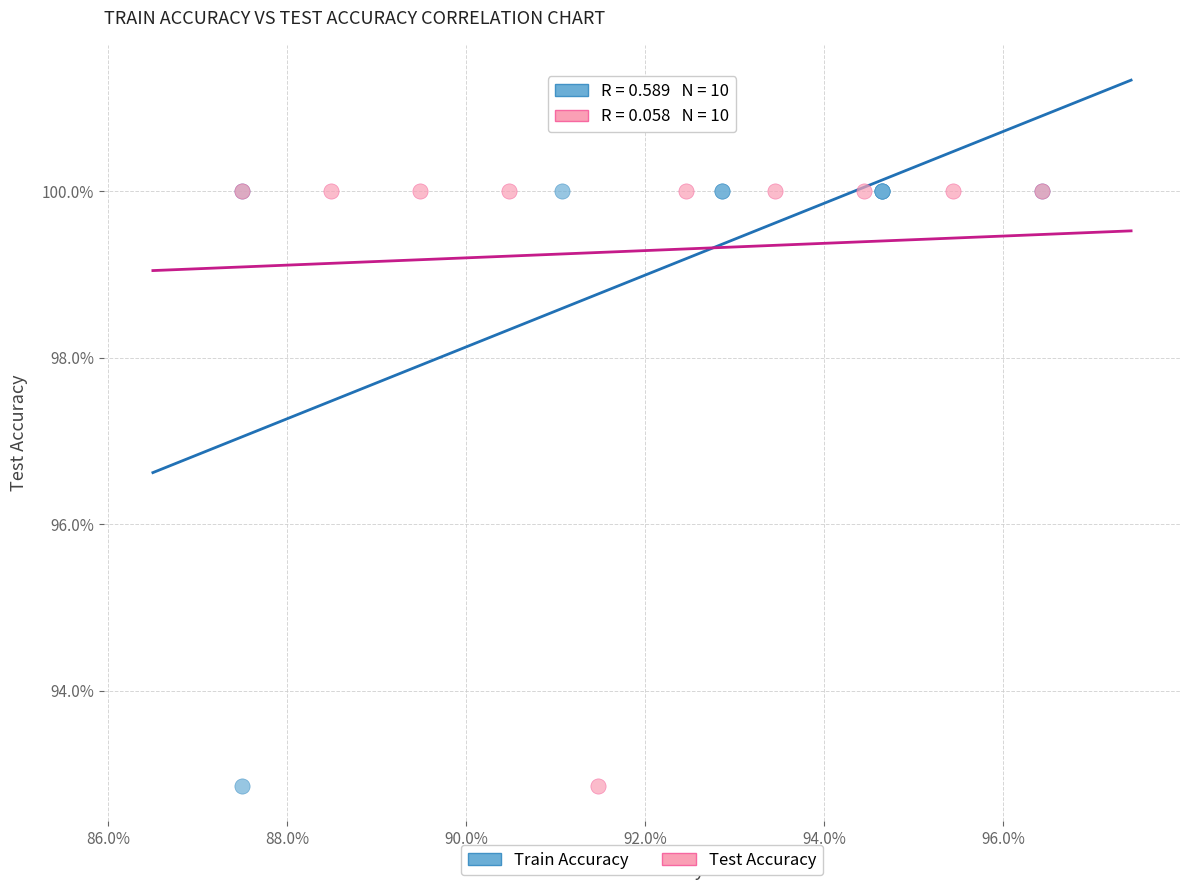

What are all the series names shown in the legend?

Train Accuracy, Test Accuracy